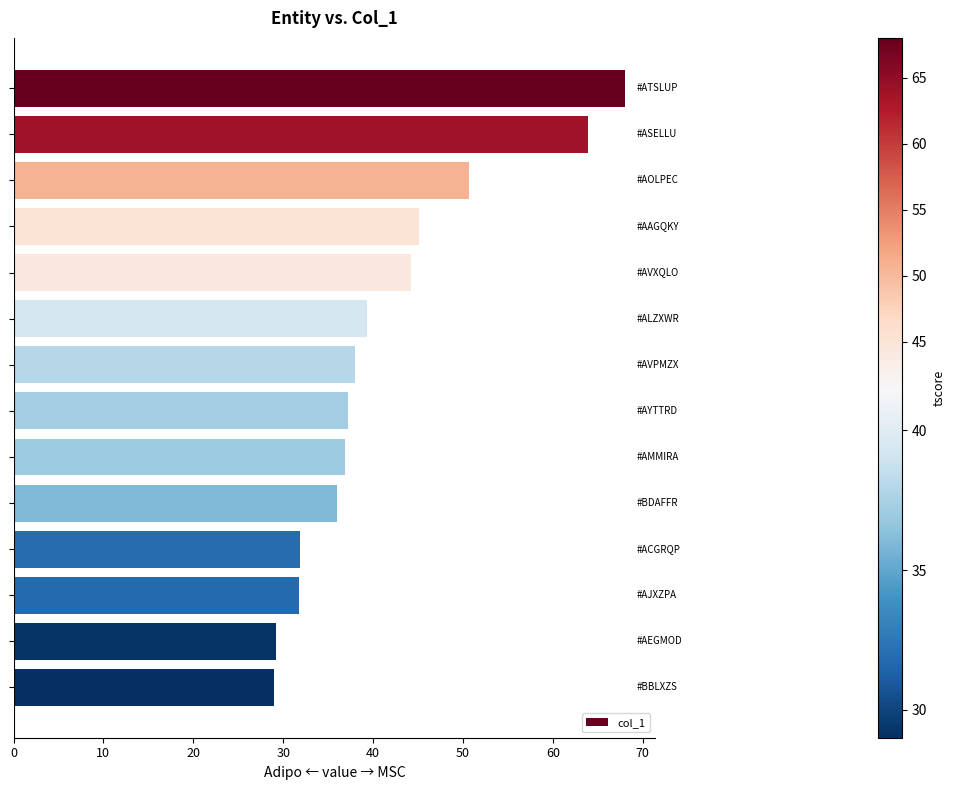

What is the value of the 8th bar from the top?

37.2